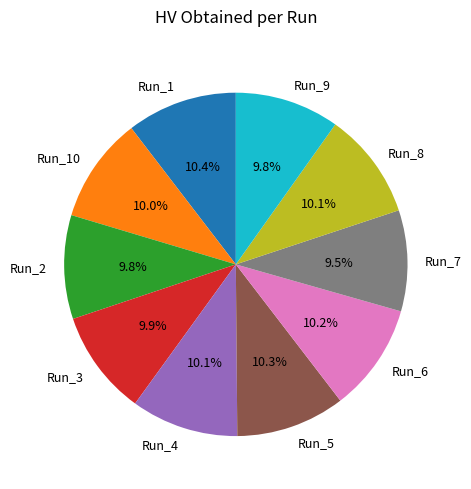

Between Run_1 and Run_9, which is larger?

Run_1